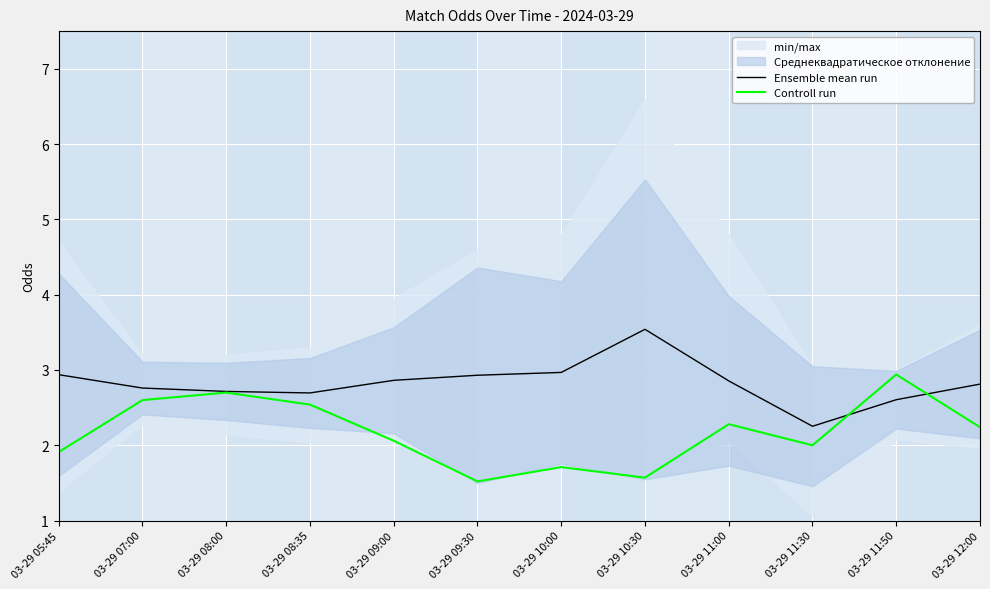

The Controll run series shows 2.9 at 03-29 11:50. True or false?

True